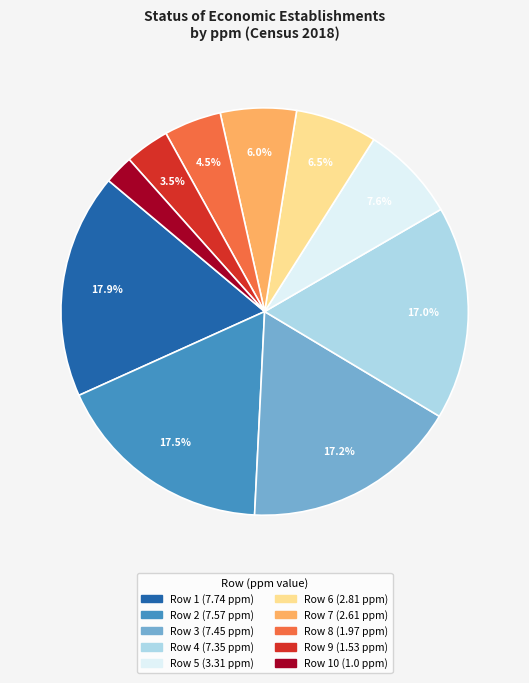

Is there a majority slice in this chart?

No